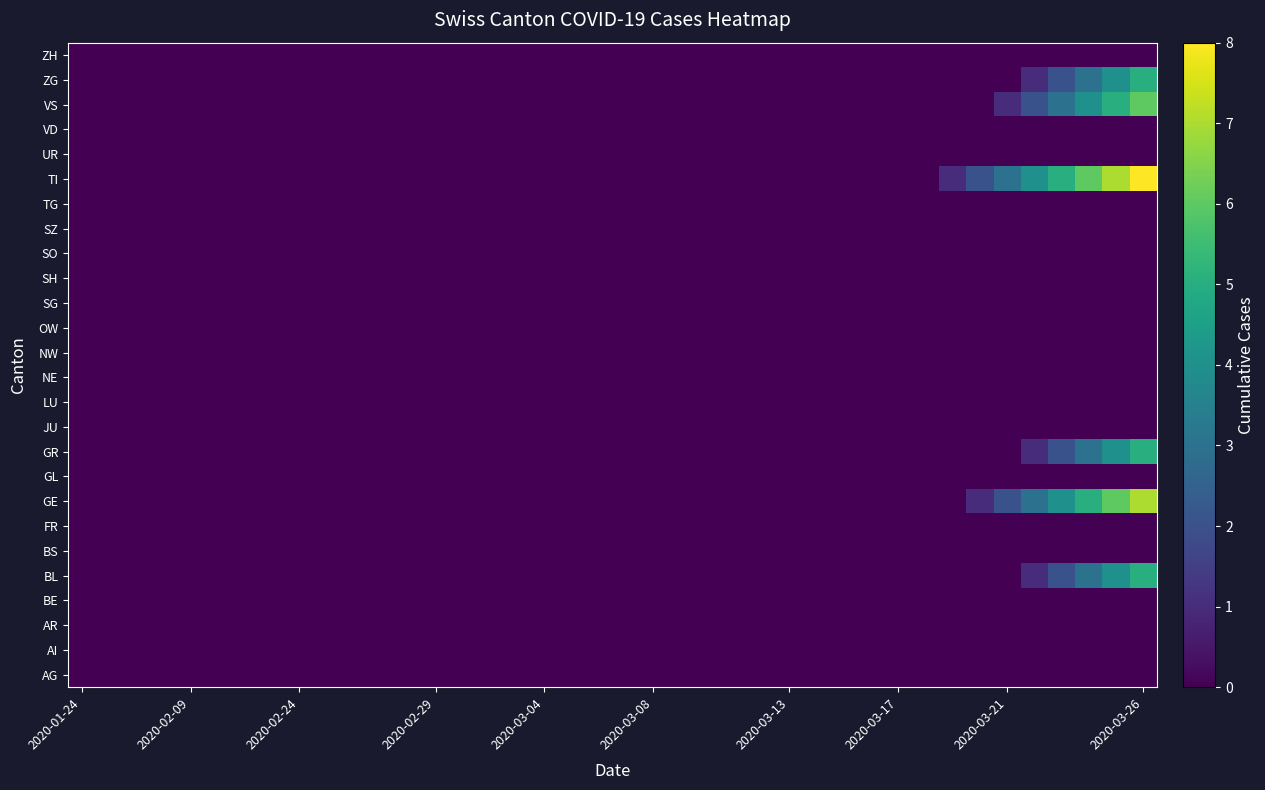

Which category has the highest value across all series?

2020-03-26